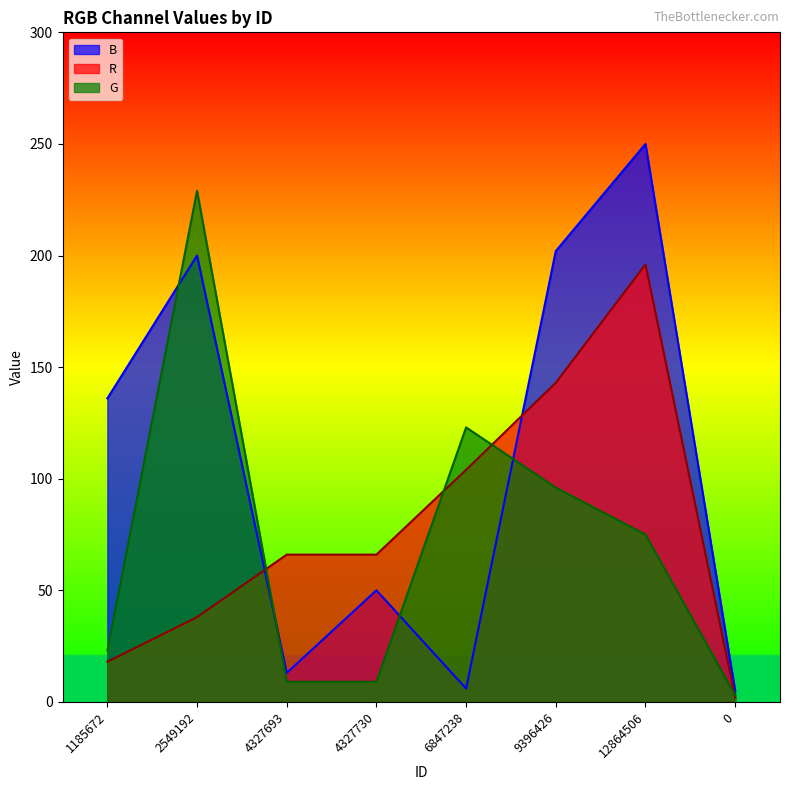

At which label does G first exceed 75?

2549192